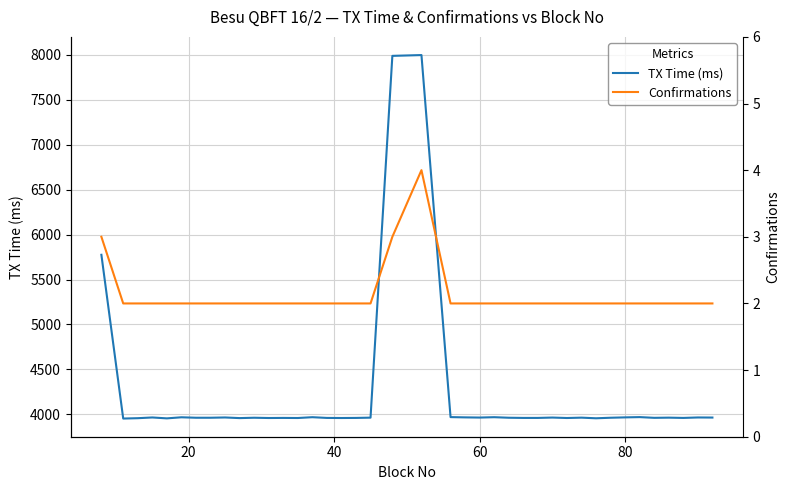

How many data points in Confirmations are above 2?

3